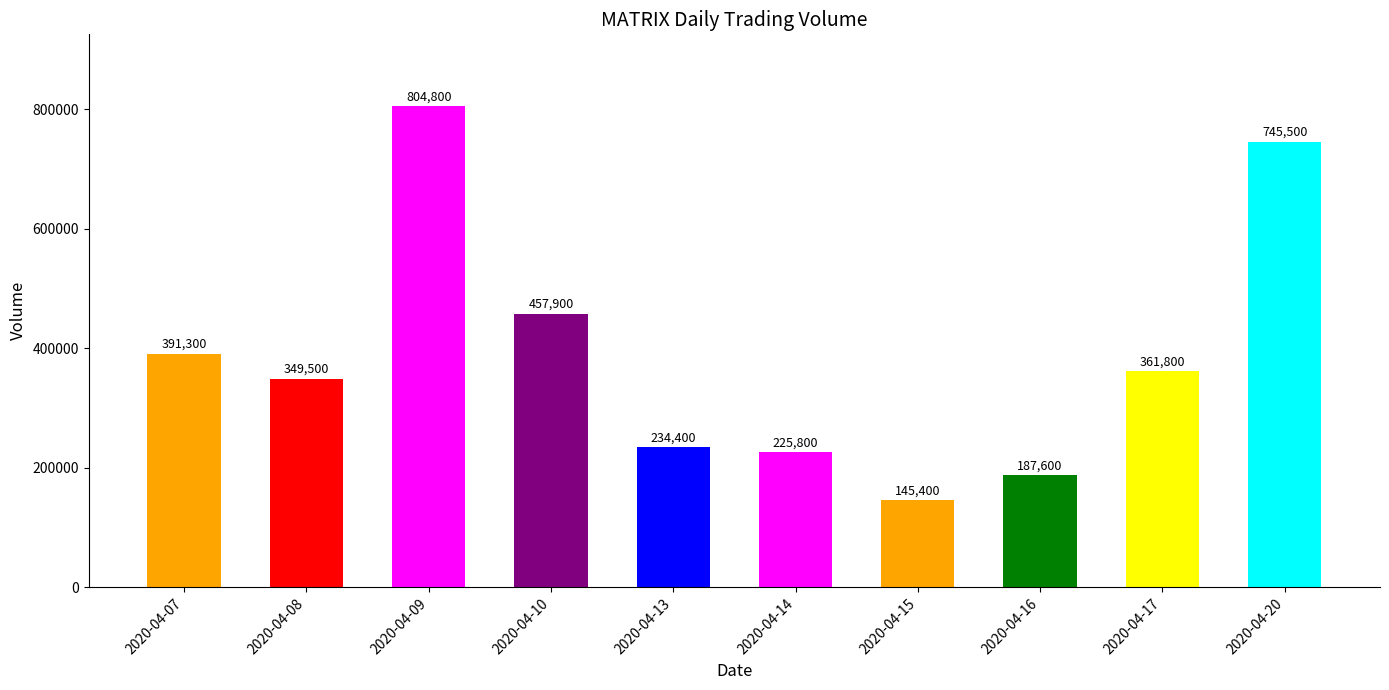

What is the value of the 8th bar from the left?

187600